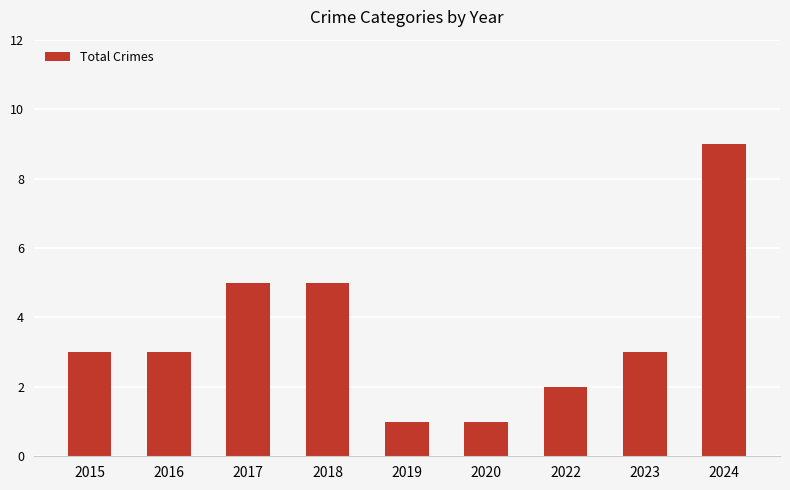

What is the value of the 6th bar from the left?

1